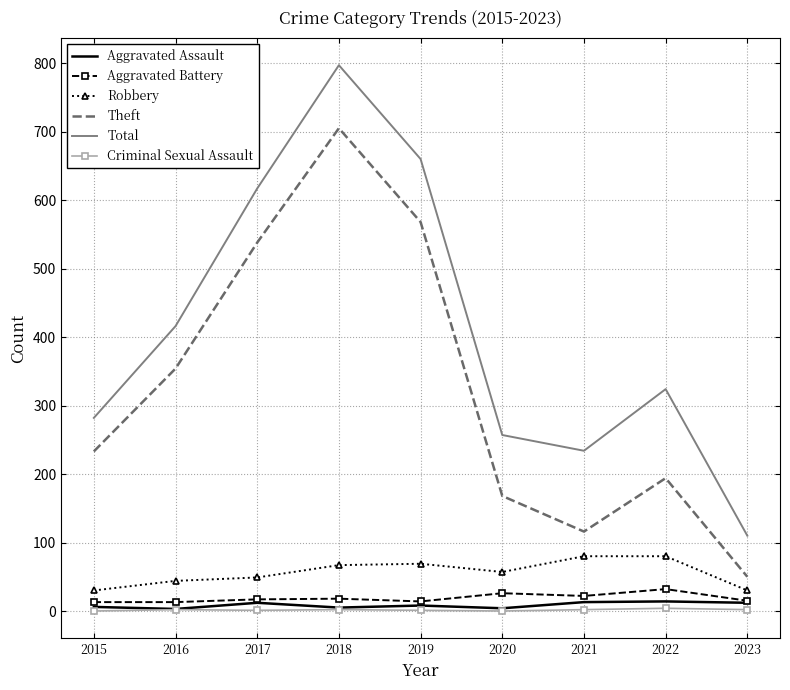

The Criminal Sexual Assault series shows 4 at 2022. True or false?

True